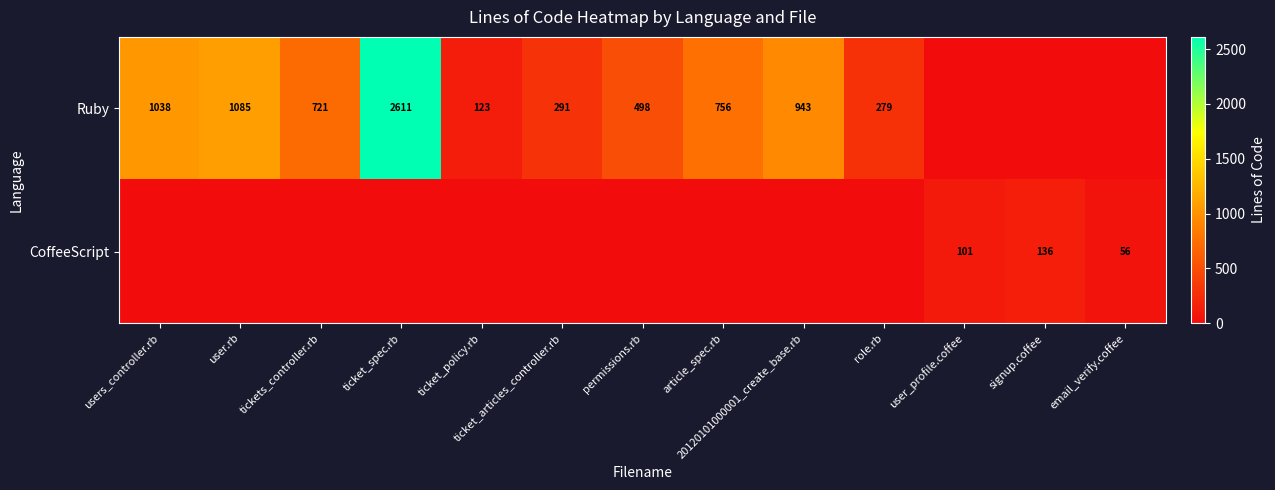

The value of CoffeeScript at signup.coffee is 78. True or false?

False